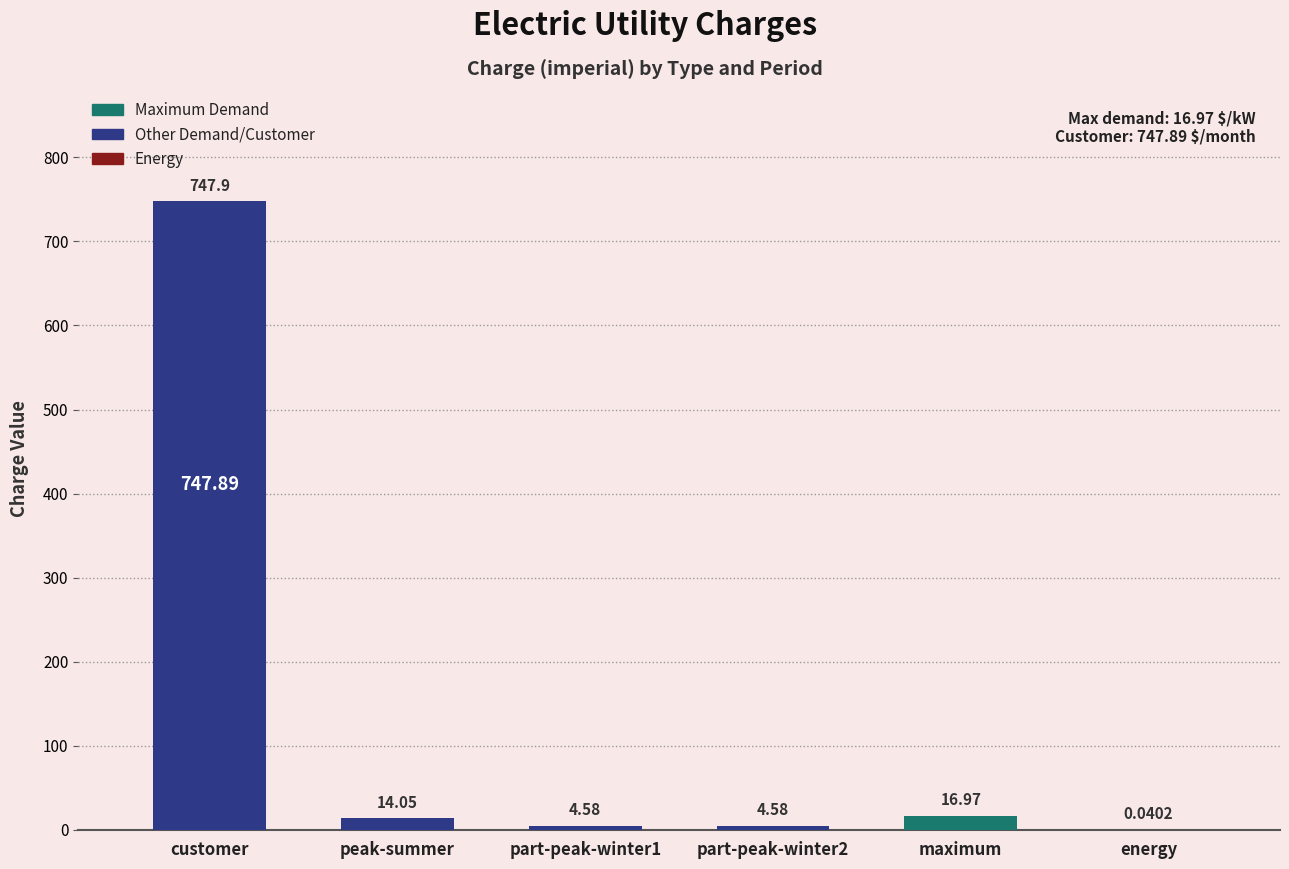

What is the sum of all values?

788.1